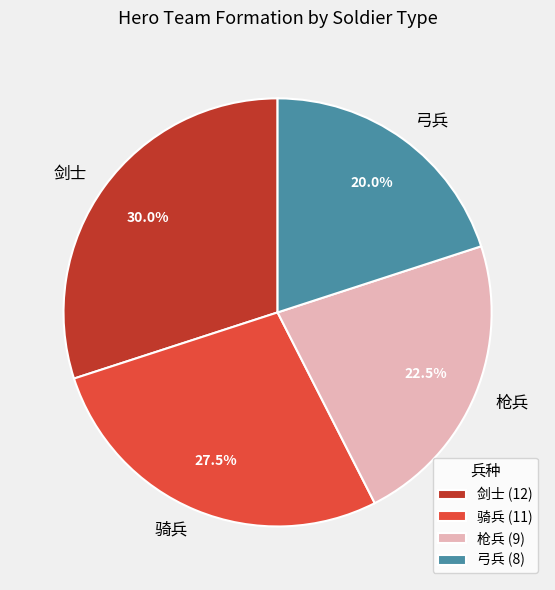

Which has a higher value, 剑士 or 骑兵?

剑士